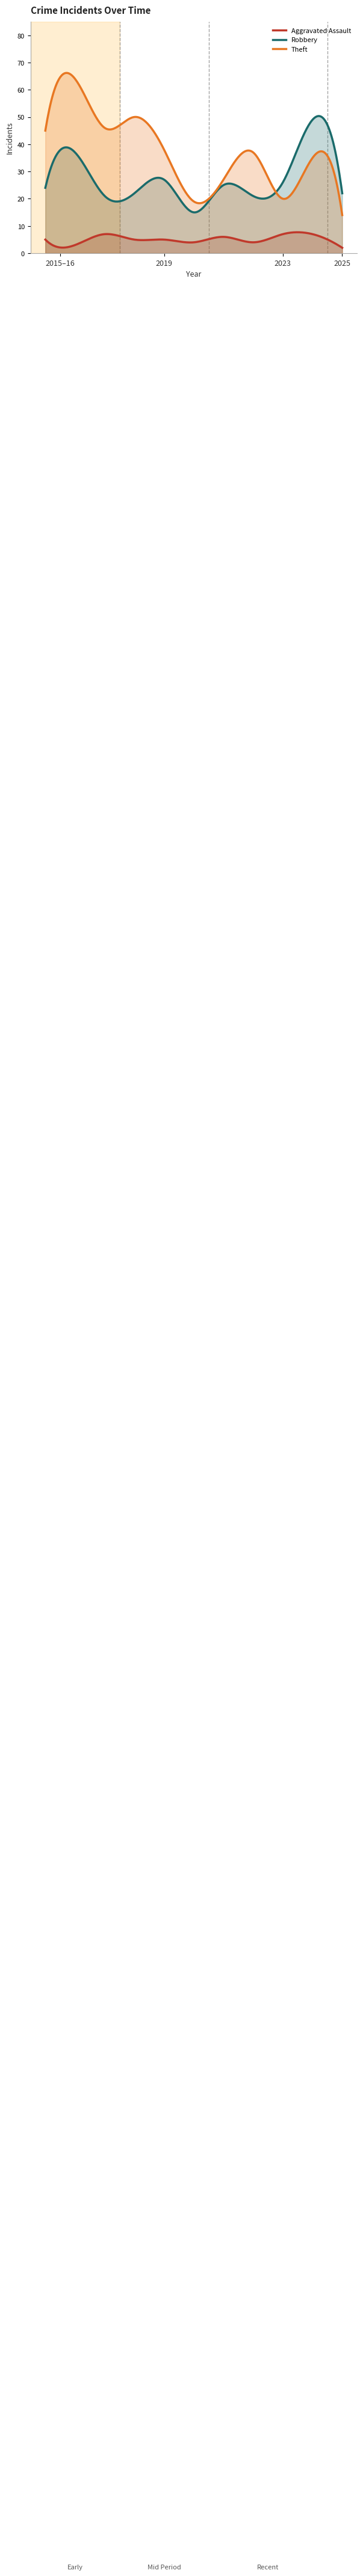

Which series has the largest range (max minus min)?

Theft